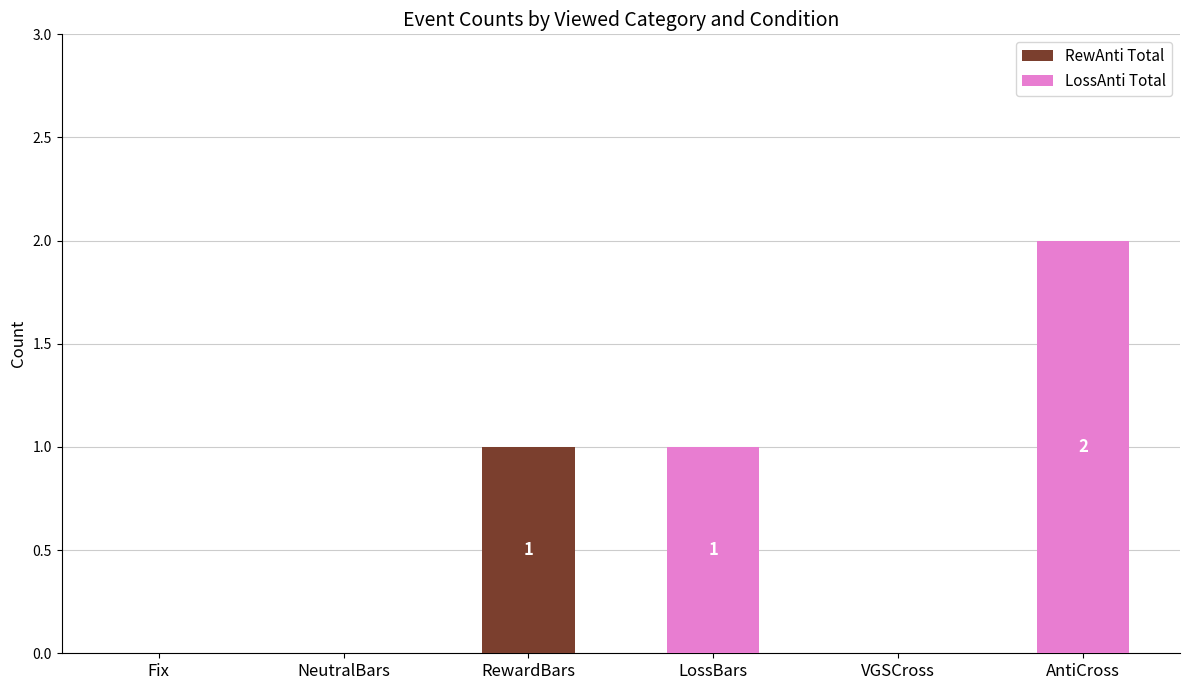

How many series are shown in this chart?

2